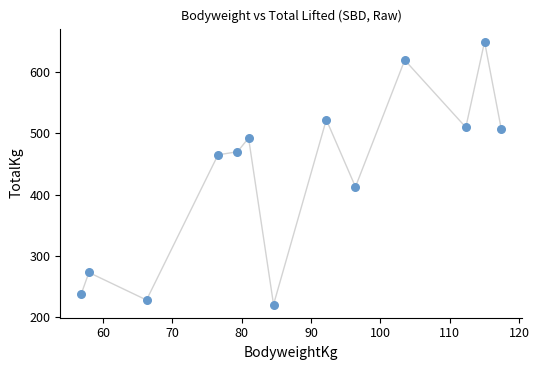

What is the range of X values (max minus min)?

60.5